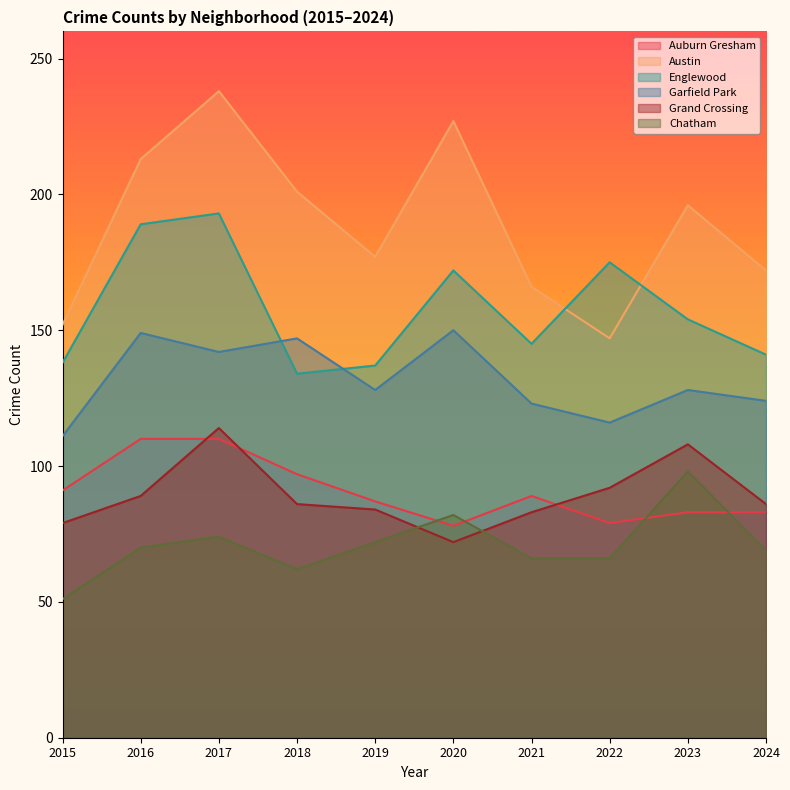

What is the value of the Auburn Gresham point at the 9th from the left?

83